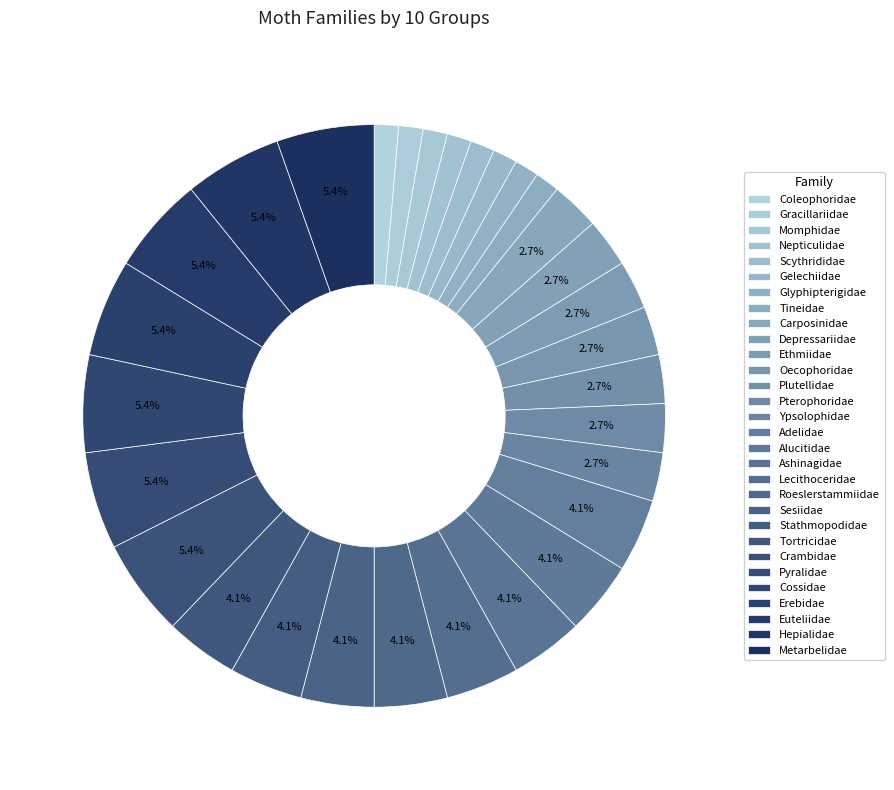

To the nearest percent, what portion does Euteliidae represent?

5%